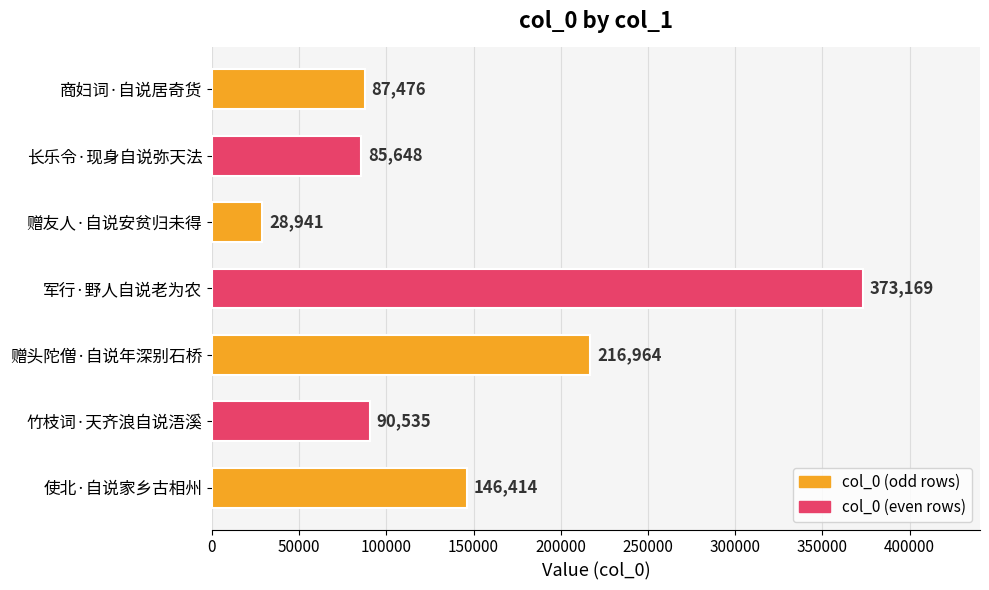

Reading top to bottom, transcribe all the data shown in this chart.

87476	85648	28941	373169	216964	90535	146414